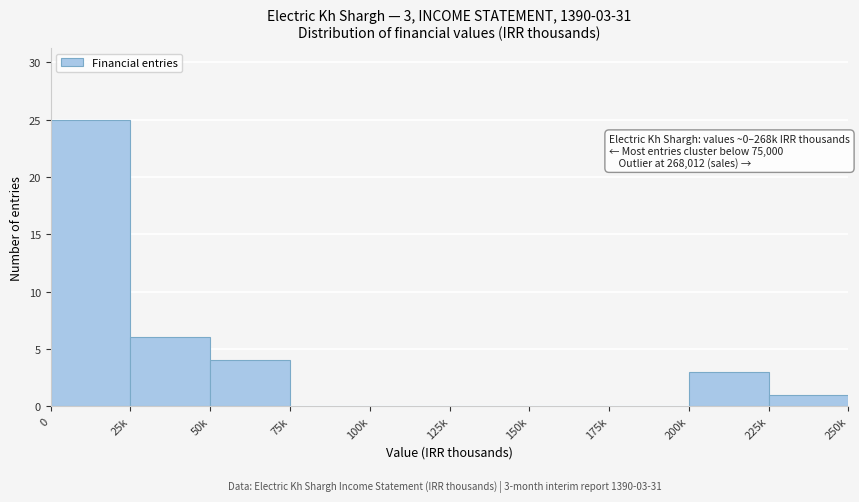

Reading left to right, extract all data points from this chart.

0=25	25k=6	50k=4	75k=0	100k=0	125k=0	150k=0	175k=0	200k=3	225k=1